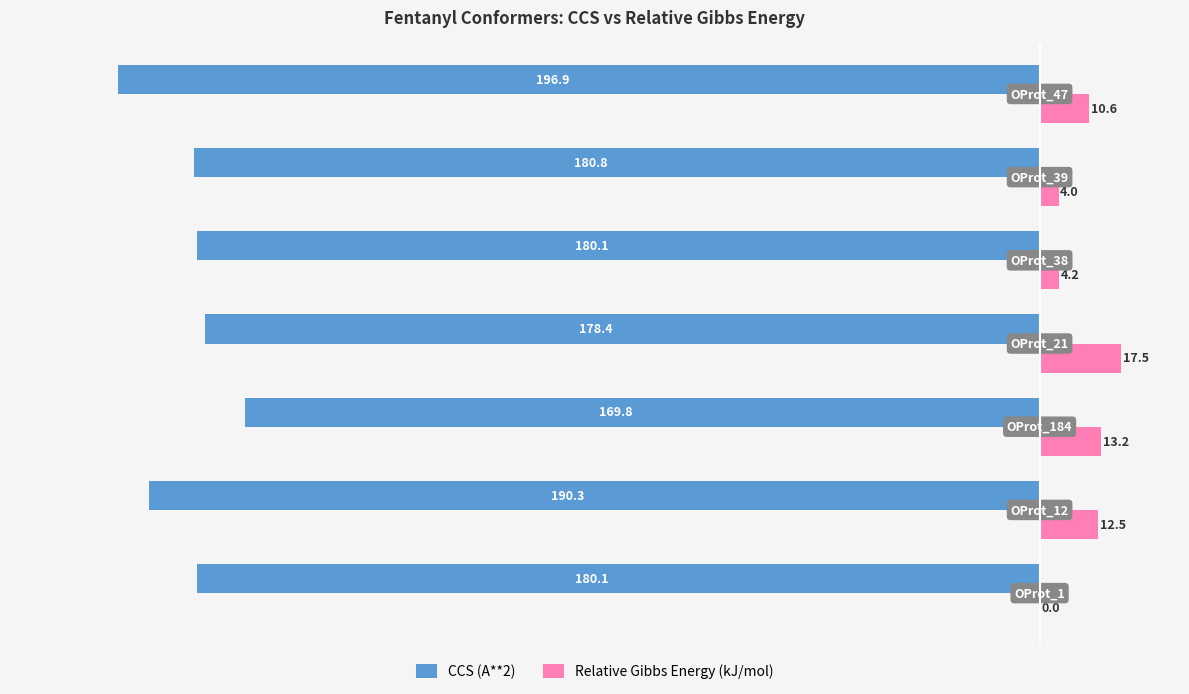

Which series has the largest total across all categories?

Relative Gibbs Energy (kJ/mol)